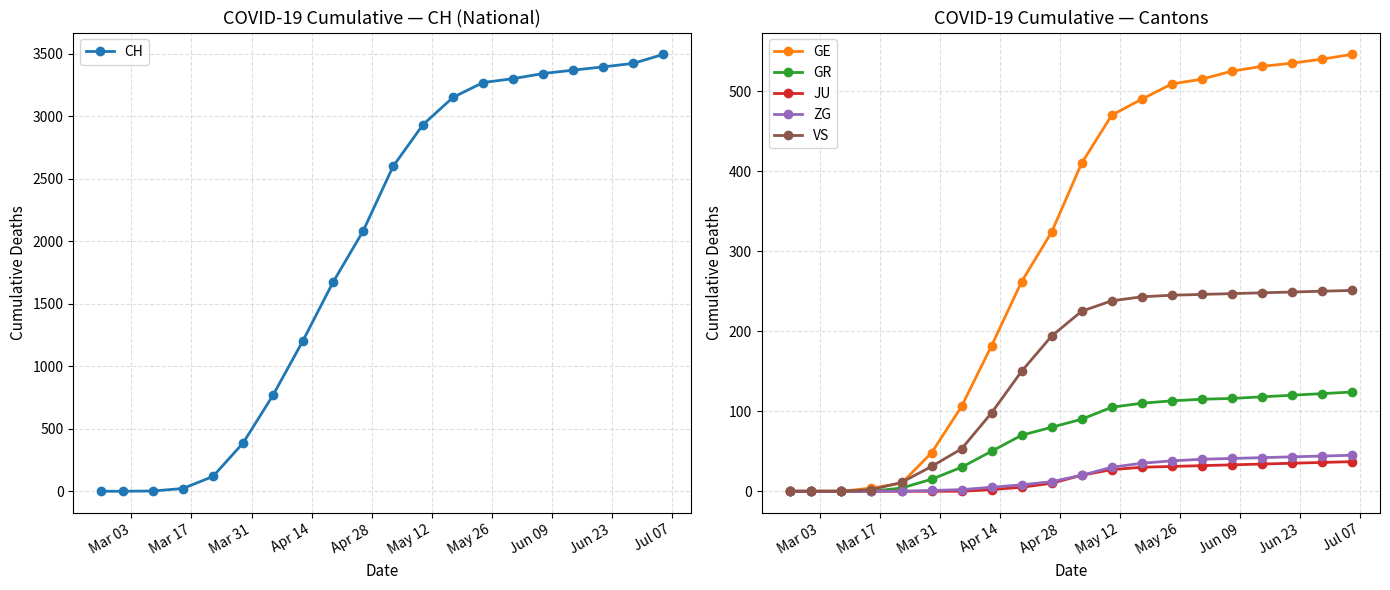

How many data points in GR are less than 90?

10